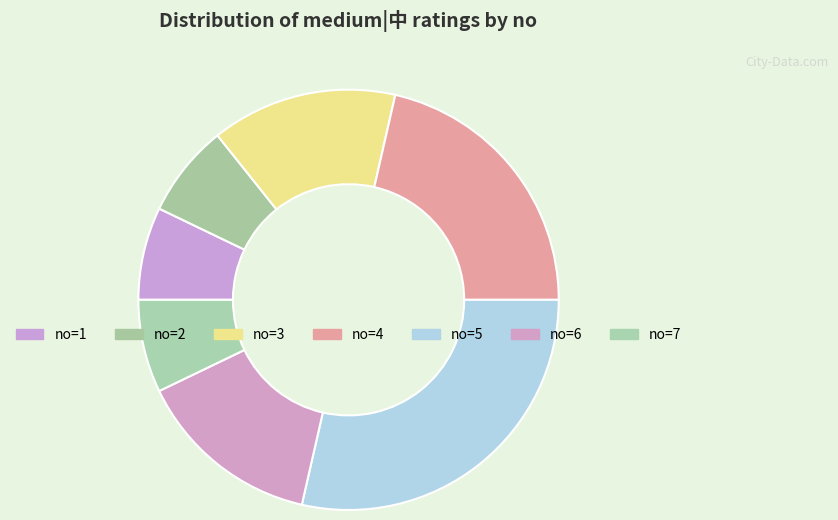

How many segments does this pie chart have?

7